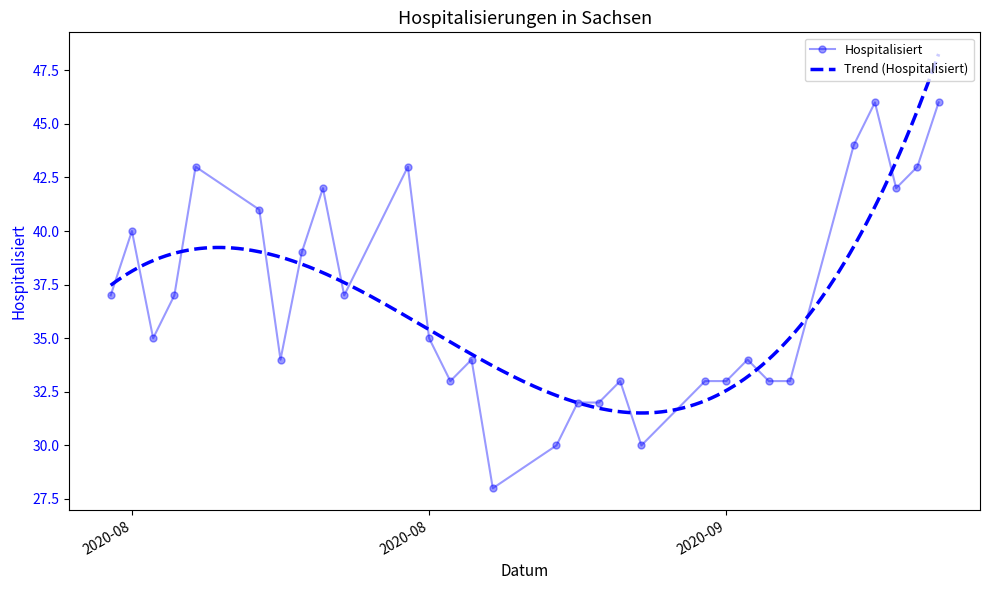

Count the number of values greater than 35.

14